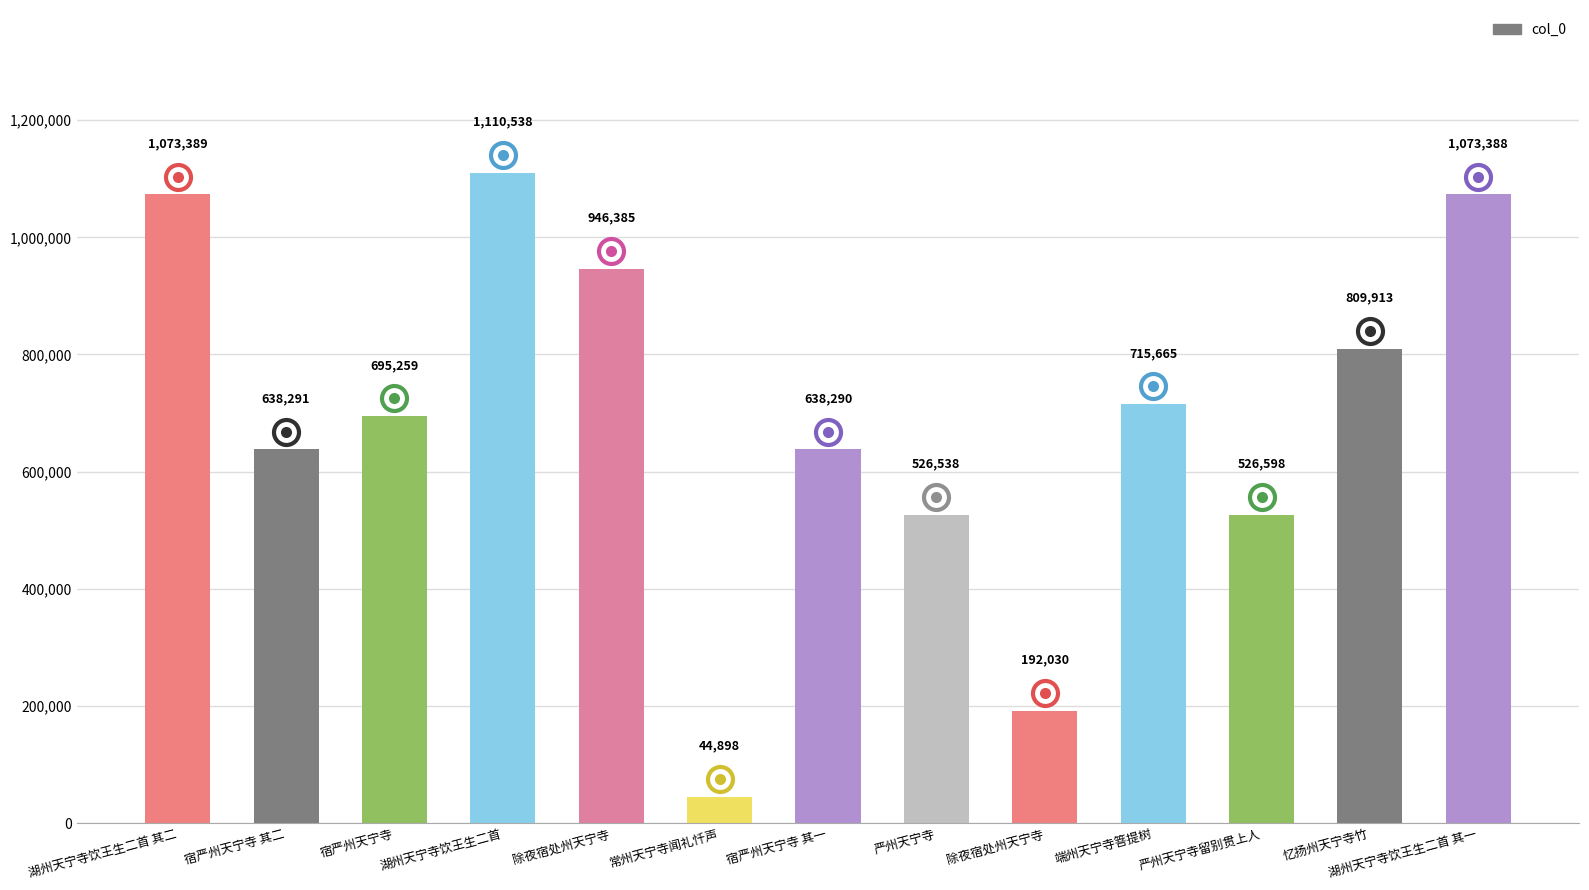

Reading right to left, list all the values displayed in this chart.

1073388	809913	526598	715665	192030	526538	638290	44898	946385	1110538	695259	638291	1073389